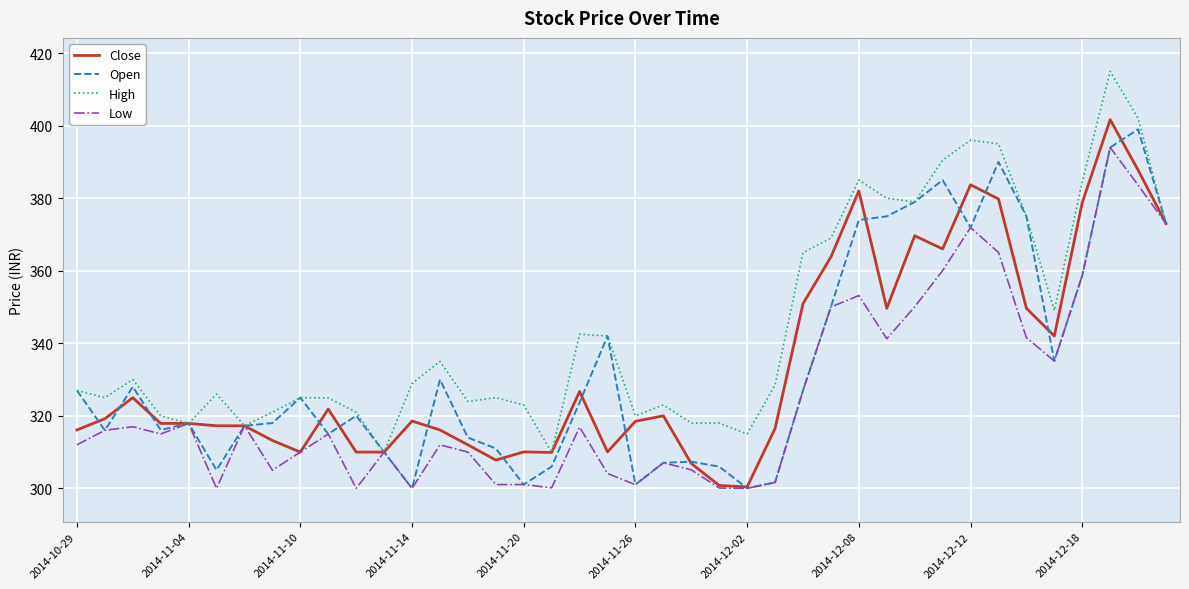

What is the maximum value shown in the chart?

415.0